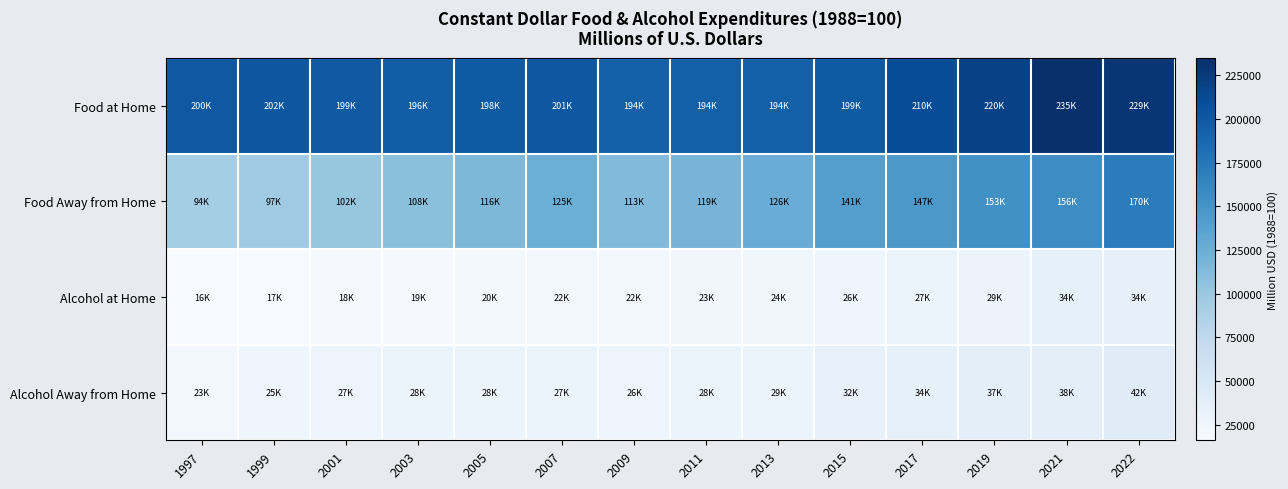

Reading left to right, list all the values displayed in this chart.

Food at Home: 1997=199832.9	1999=201516.7	2001=199334.0	2003=195894.7	2005=198339.0	2007=201143.5	2009=193516.3	2011=194311.9	2013=194480.2	2015=198563.2	2017=210027.2	2019=219675.0	2021=234751.9	2022=229366.8
Food Away from Home: 1997=93701.1	1999=96923.8	2001=101603.1	2003=108080.6	2005=115924.8	2007=124667.5	2009=113018.1	2011=119367.4	2013=126327.0	2015=140628.2	2017=146754.7	2019=153446.2	2021=156436.1	2022=170422.0
Alcohol at Home: 1997=16102.5	1999=17263.6	2001=18468.4	2003=18530.1	2005=20007.6	2007=22185.7	2009=22127.8	2011=23229.3	2013=24462.7	2015=26018.3	2017=27390.5	2019=28855.4	2021=34346.1	2022=33507.0
Alcohol Away from Home: 1997=22814.3	1999=24675.9	2001=26647.0	2003=28046.9	2005=27688.9	2007=27483.3	2009=26399.1	2011=27992.1	2013=29103.8	2015=31832.2	2017=34093.4	2019=36645.4	2021=37550.4	2022=41778.7